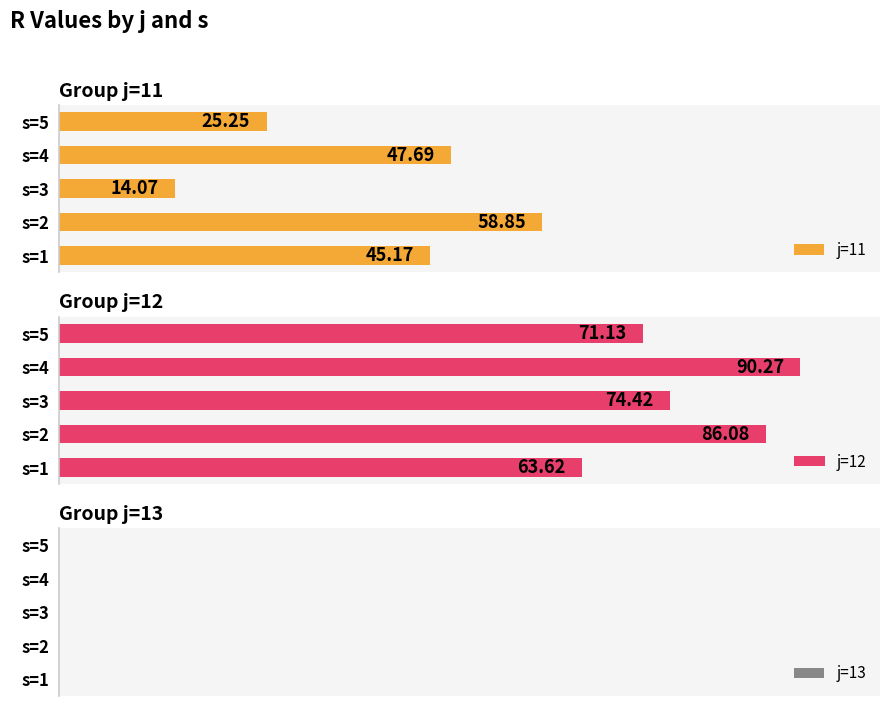

The j=13 series shows 0.6 at 1. True or false?

True